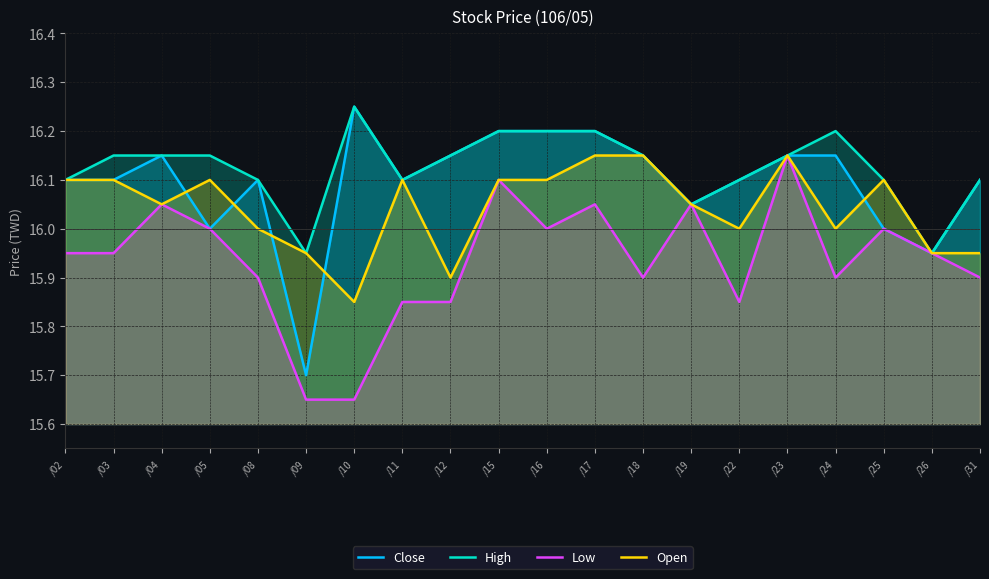

How many lines are shown in the chart?

4